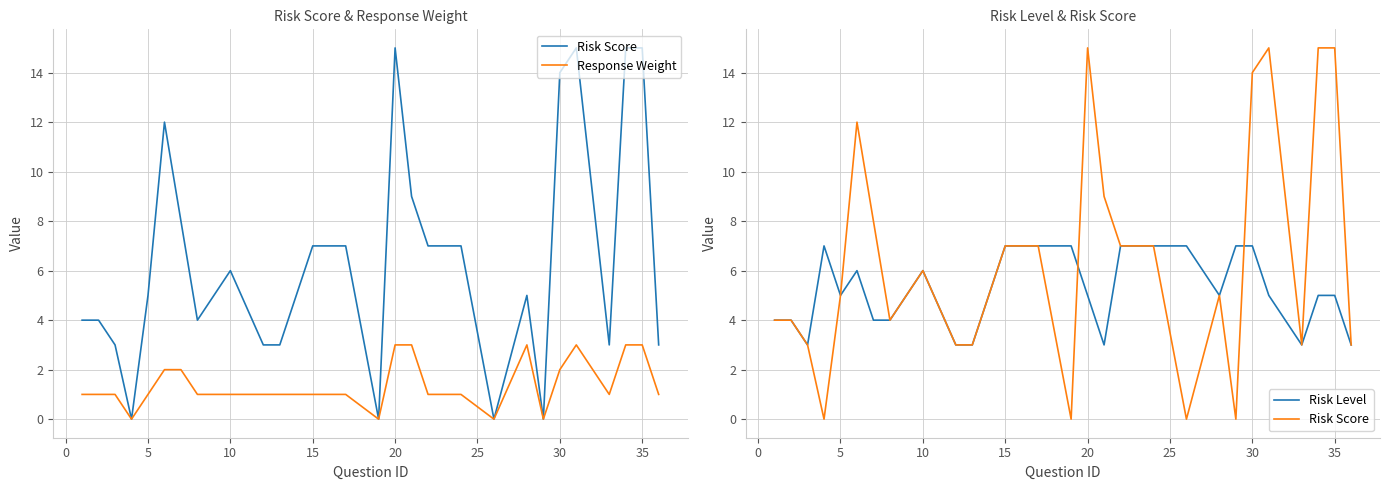

Rank the series at 20 from lowest to highest value.

Response Weight, Risk Level, Risk Score